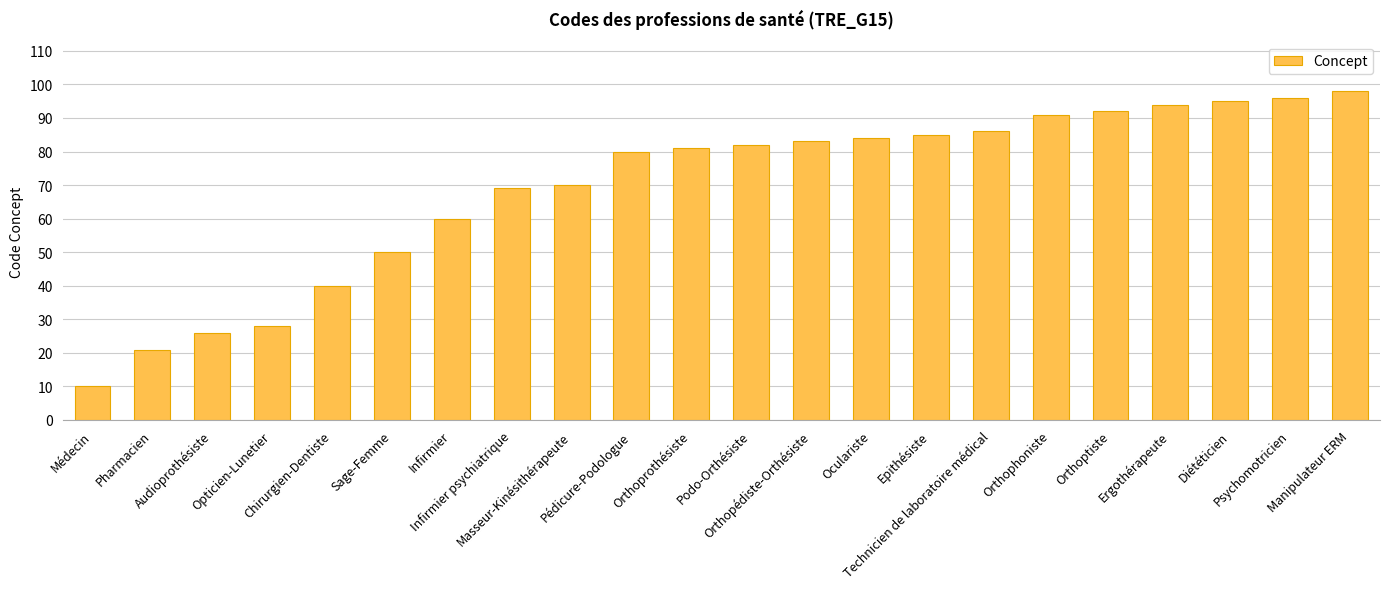

Reading left to right, extract all data points from this chart.

10	21	26	28	40	50	60	69	70	80	81	82	83	84	85	86	91	92	94	95	96	98